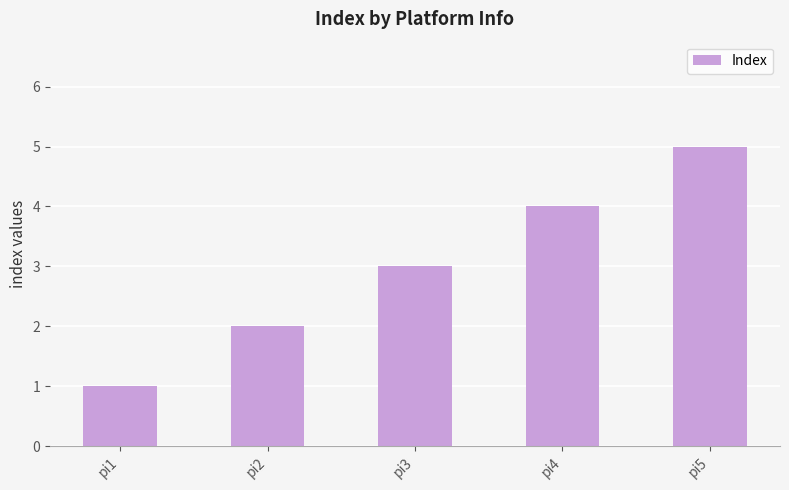

Between pi4 and pi3, which is larger?

pi4